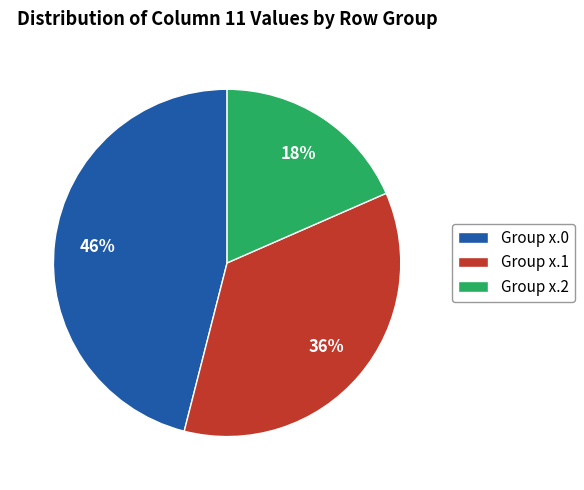

The Group x.2 slice represents 18% of the pie. True or false?

True